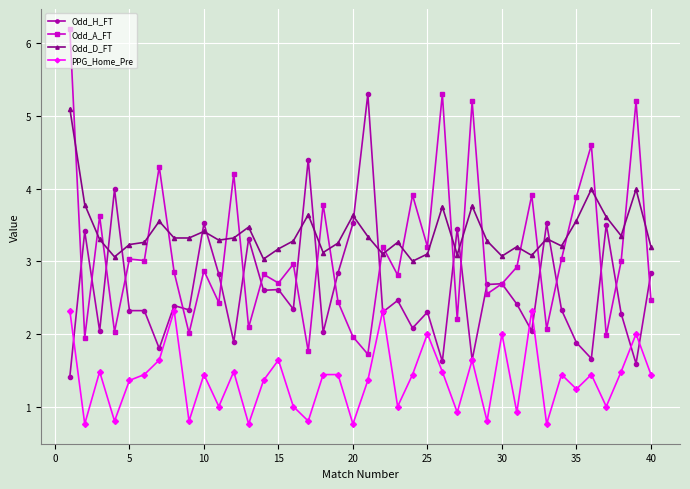

What is the value of the Odd_D_FT point at the 25th from the left?

3.1